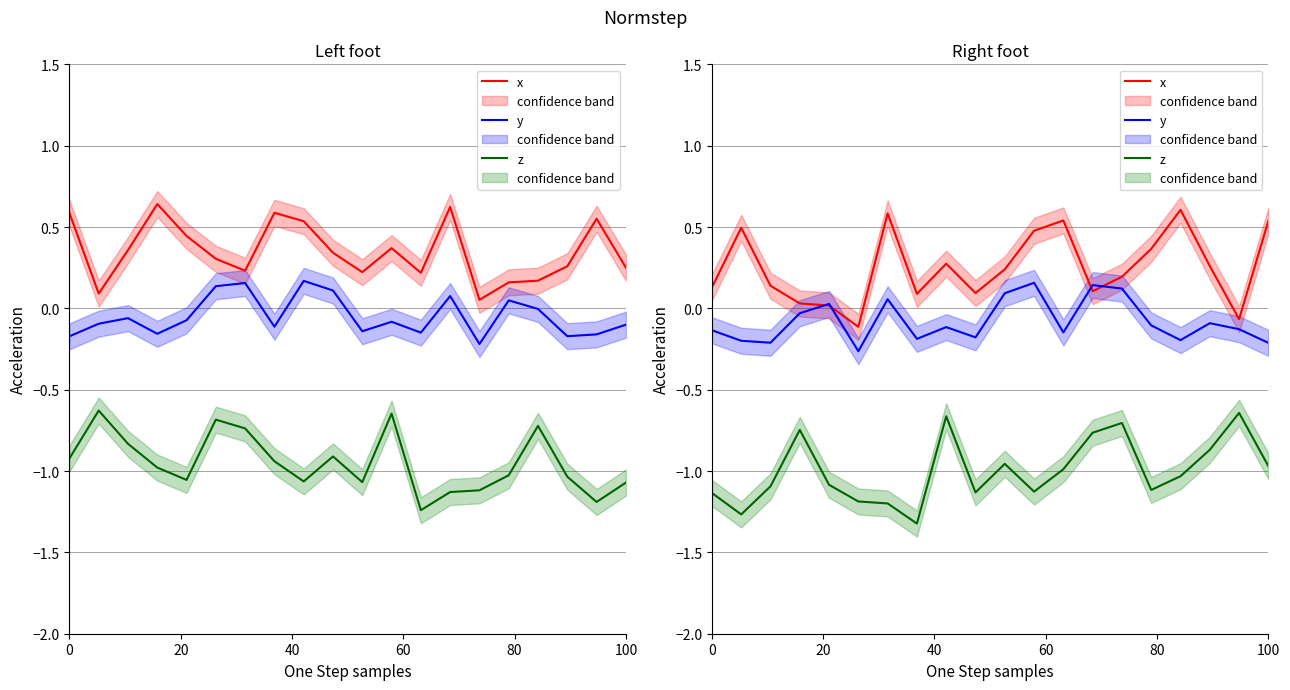

How many times do y and x cross each other?

4